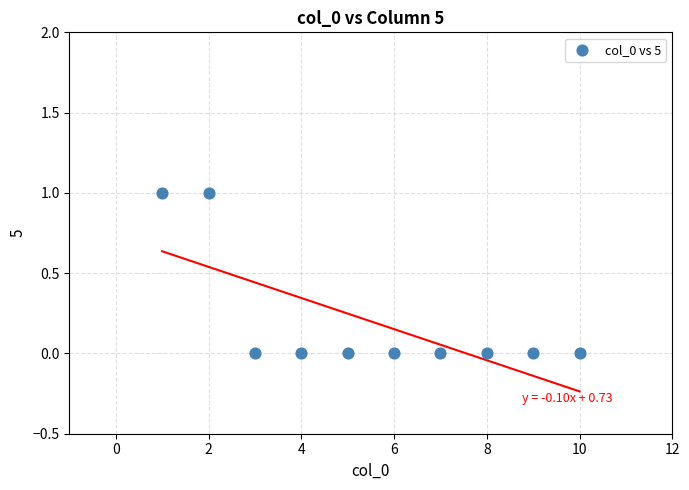

What is the range of X values (max minus min)?

9